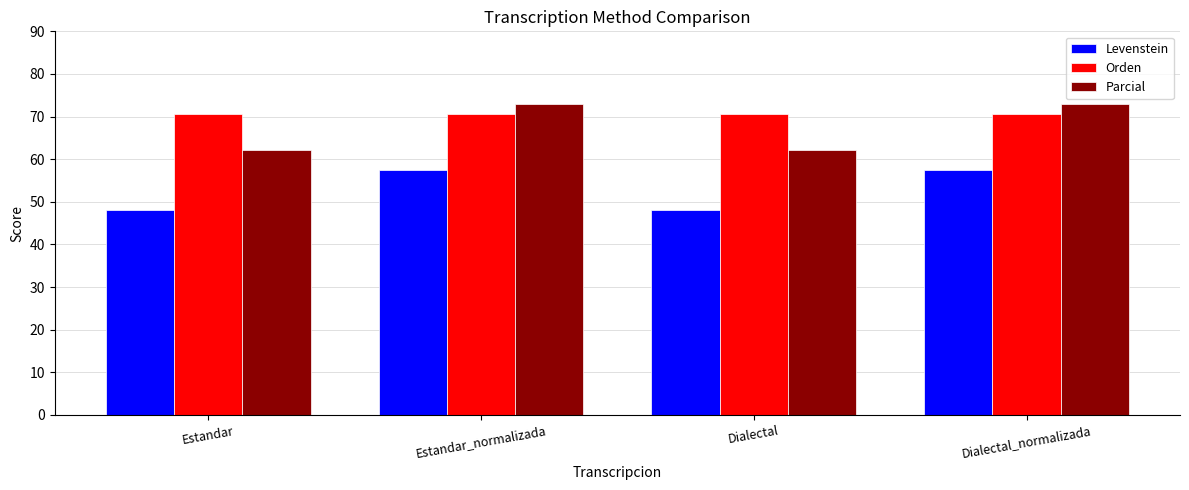

What is the difference between the second highest and second lowest values in the Parcial series?

10.9